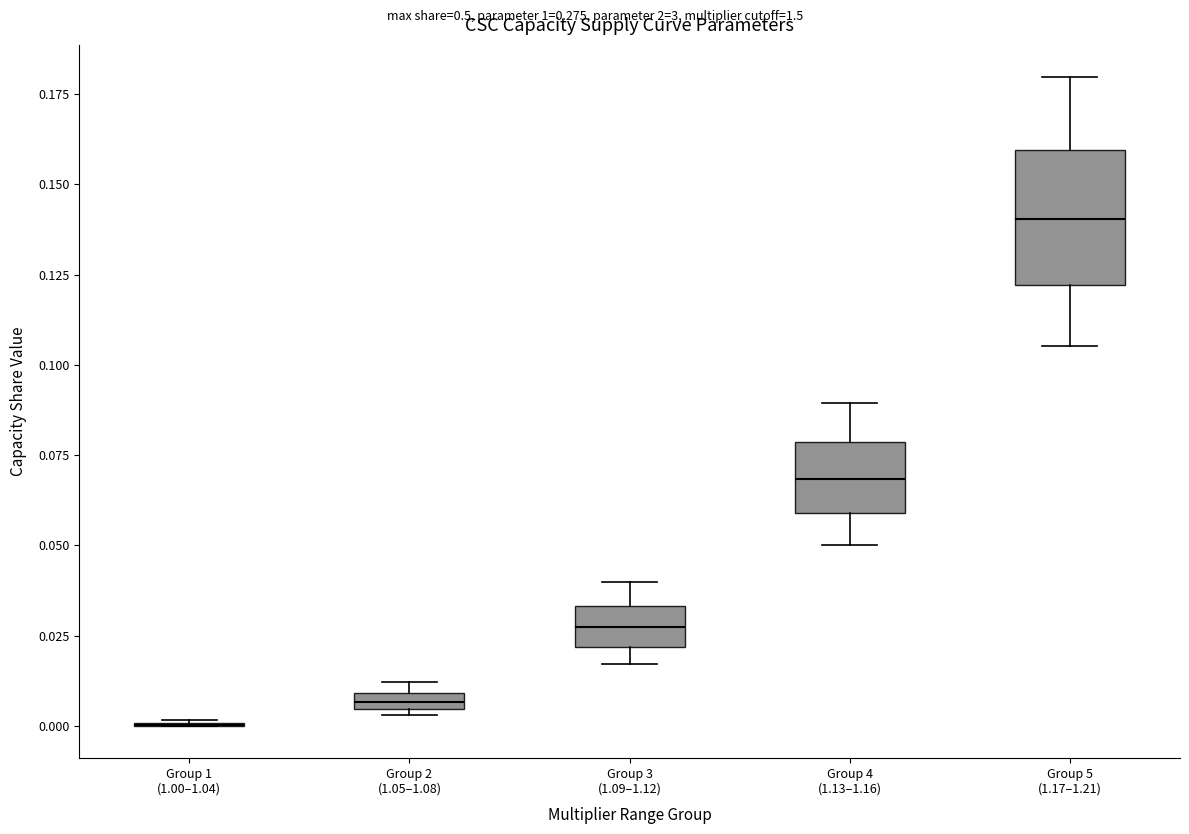

Where does the median line of the box for Group 4 (1.13–1.16) sit on the y-axis? The values are not printed on the chart, so give them approximately, as read against the axis.

0.070